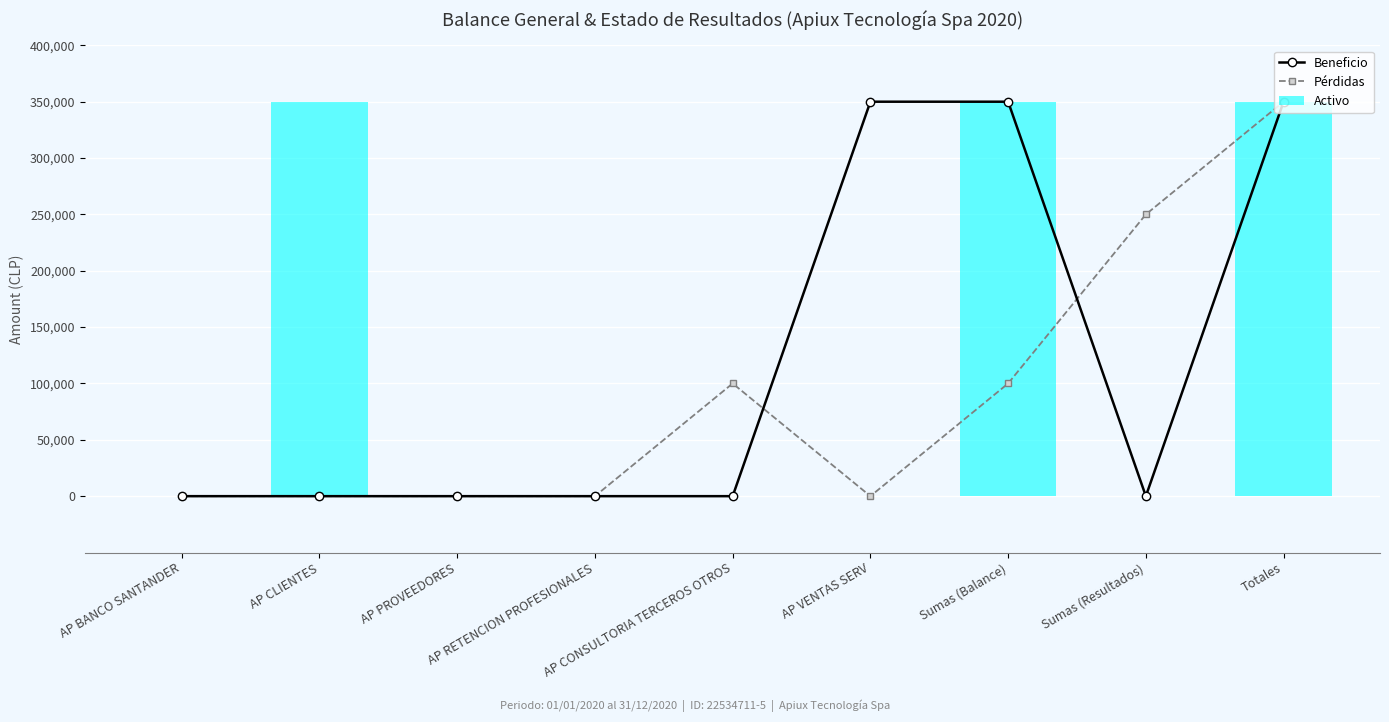

Which label corresponds to the smallest value in the chart?

AP BANCO SANTANDER